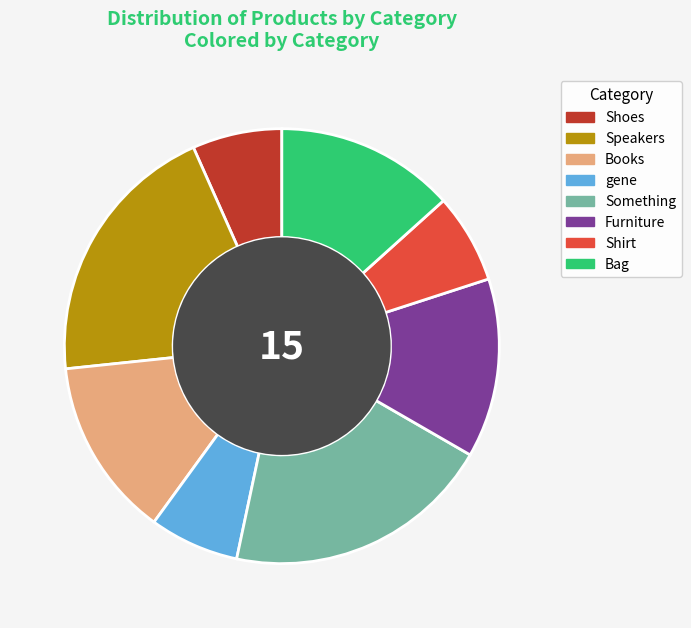

Between Speakers and Bag, which is larger?

Speakers